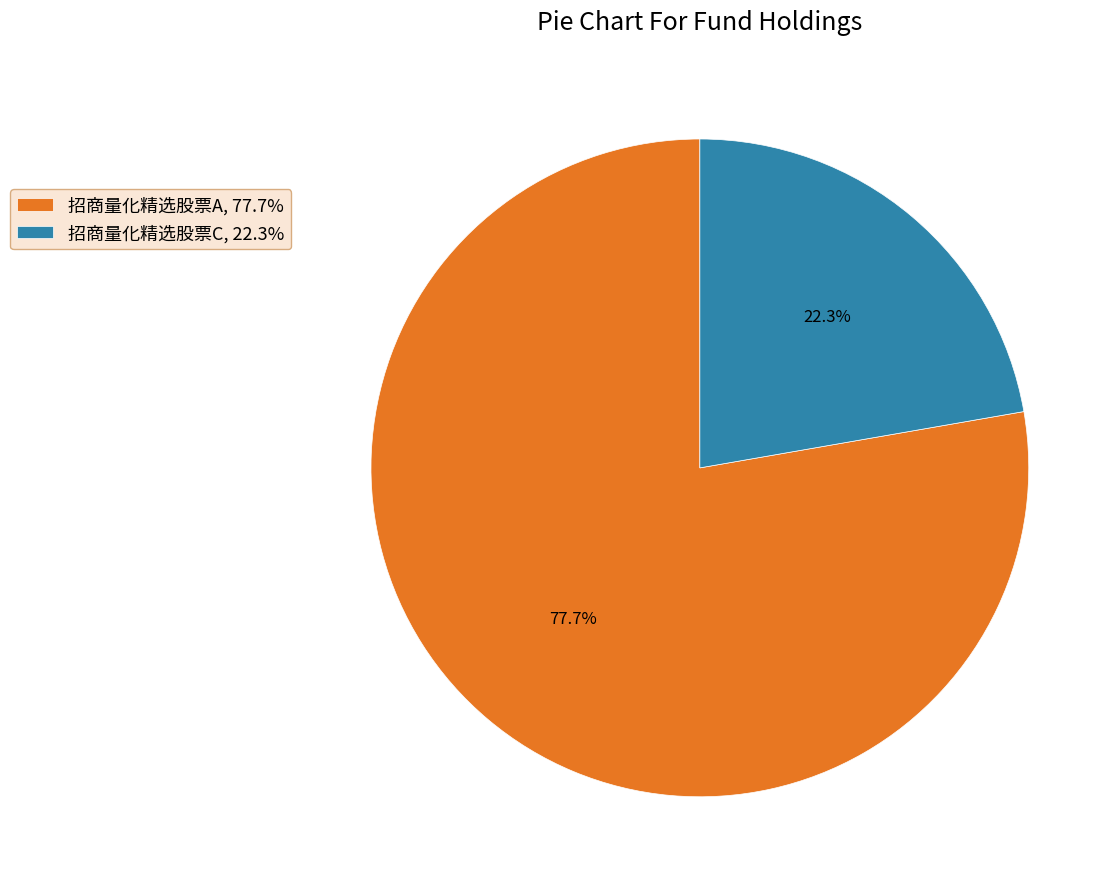

Rank the categories by value from lowest to highest.

招商量化精选股票C, 招商量化精选股票A